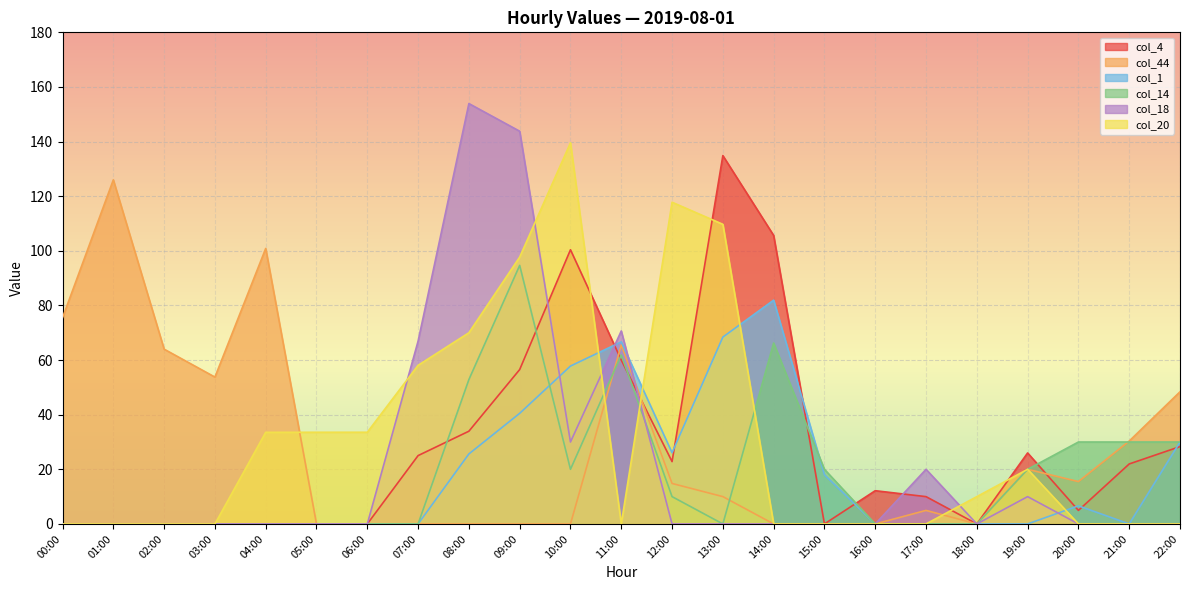

At 01:00, list the series in order from largest to smallest.

col_44, col_4, col_1, col_14, col_18, col_20